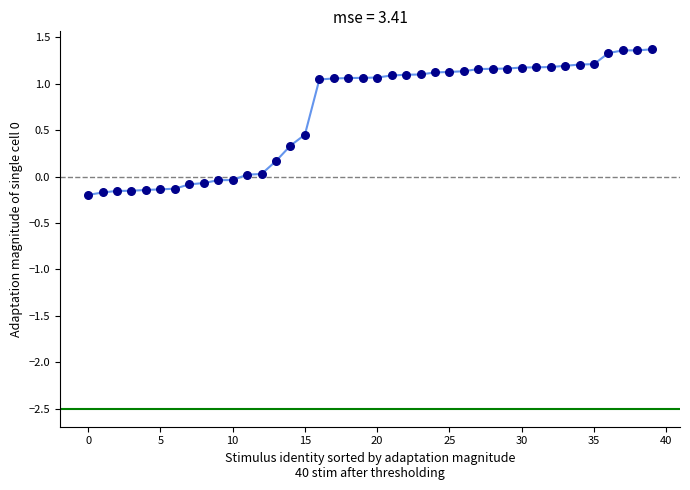

What is the difference between the maximum and minimum values?

1.6